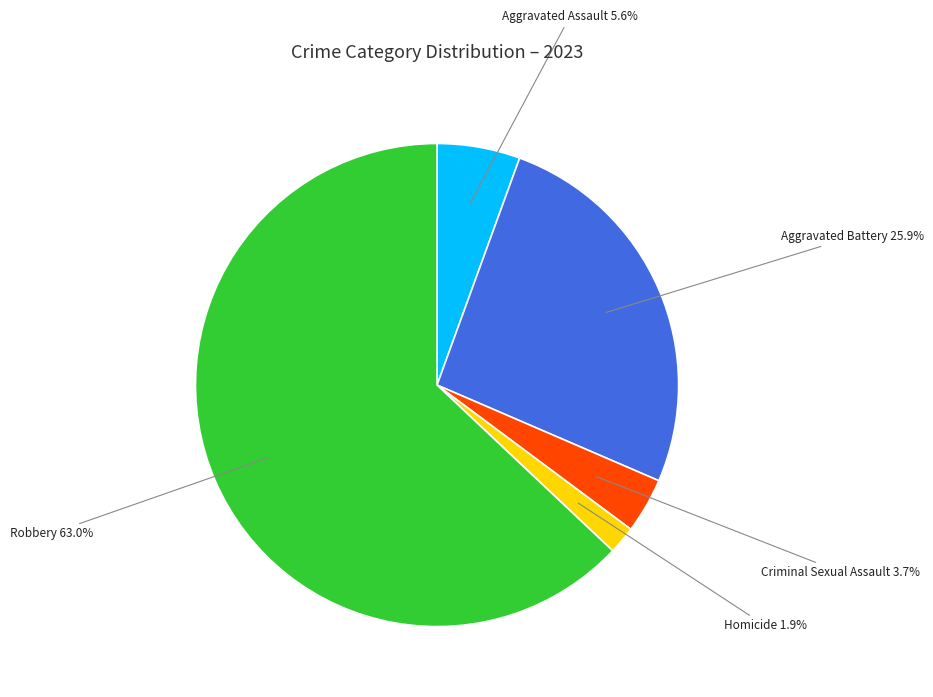

To the nearest percent, what is the average slice percentage?

20%